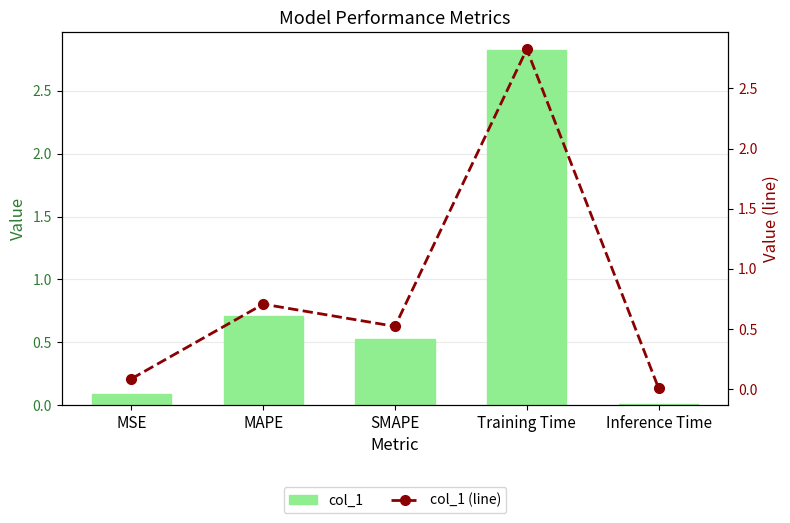

Reading right to left, list all the values displayed in this chart.

col_1: 0.0	2.8	0.5	0.7	0.1
col_1 (line): 0.0	2.8	0.5	0.7	0.1